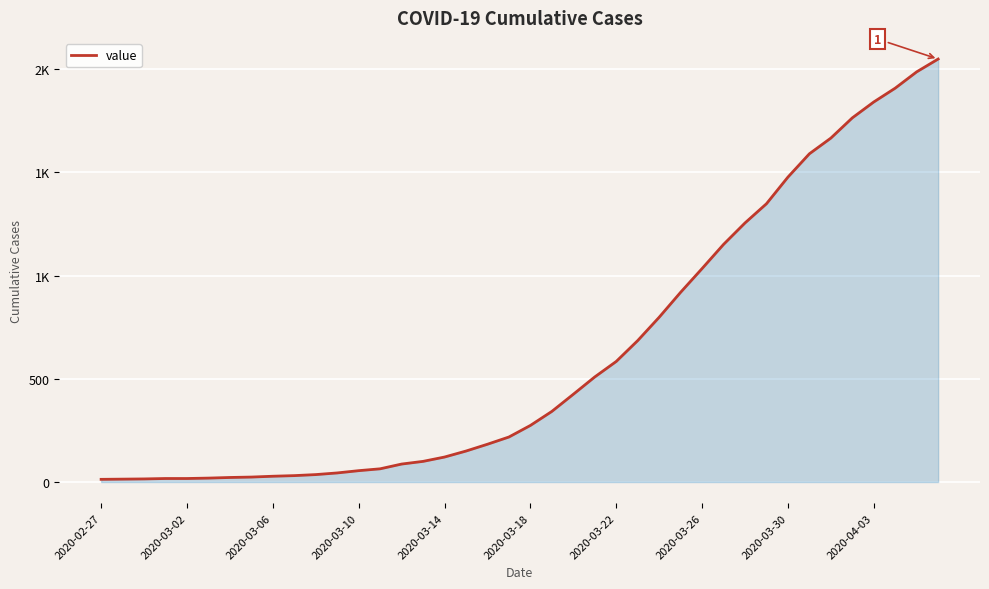

What is the average value?

622